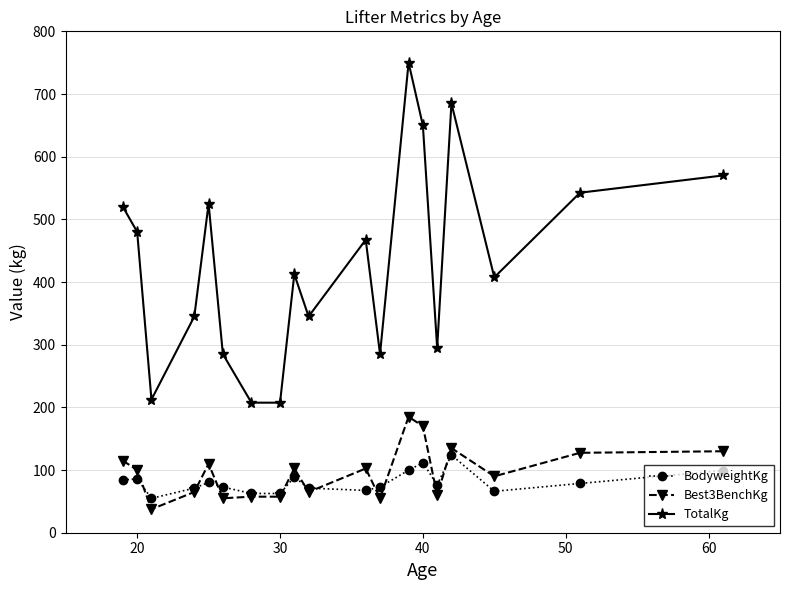

Which series has the widest spread of values?

TotalKg